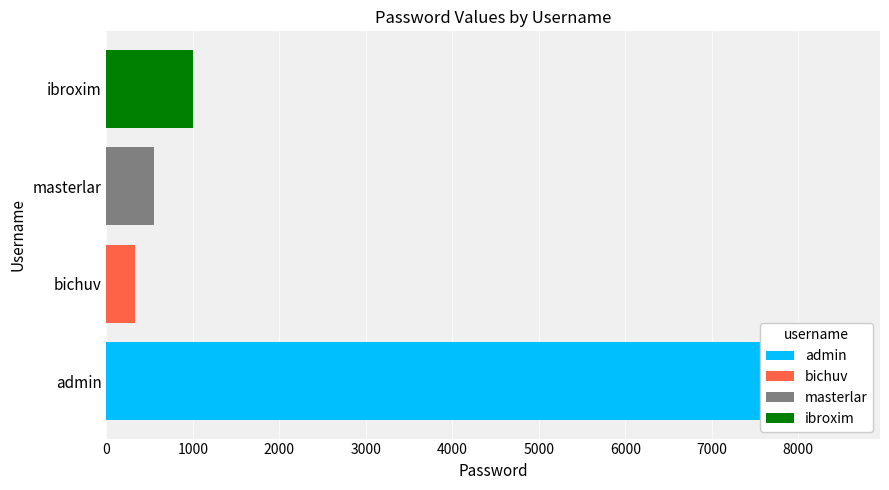

Count the number of categories in the chart.

4